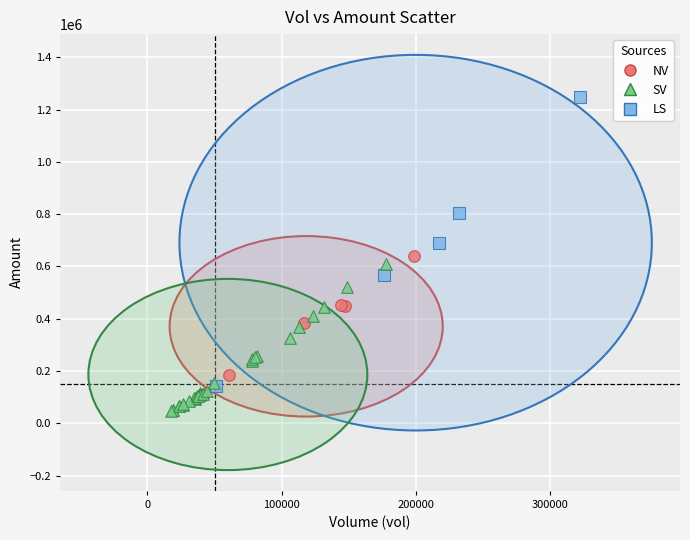

What are all the series names shown in the legend?

NV, SV, LS